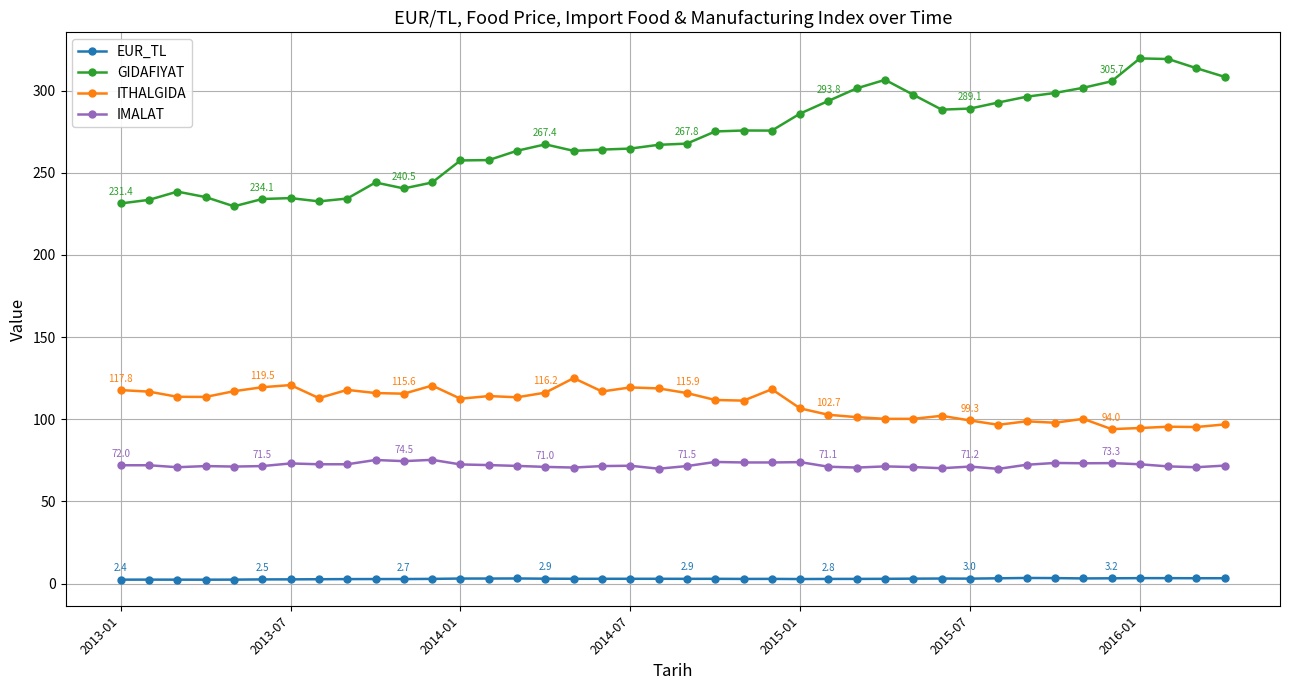

True or false: IMALAT has more than 1 interior local peaks.

True